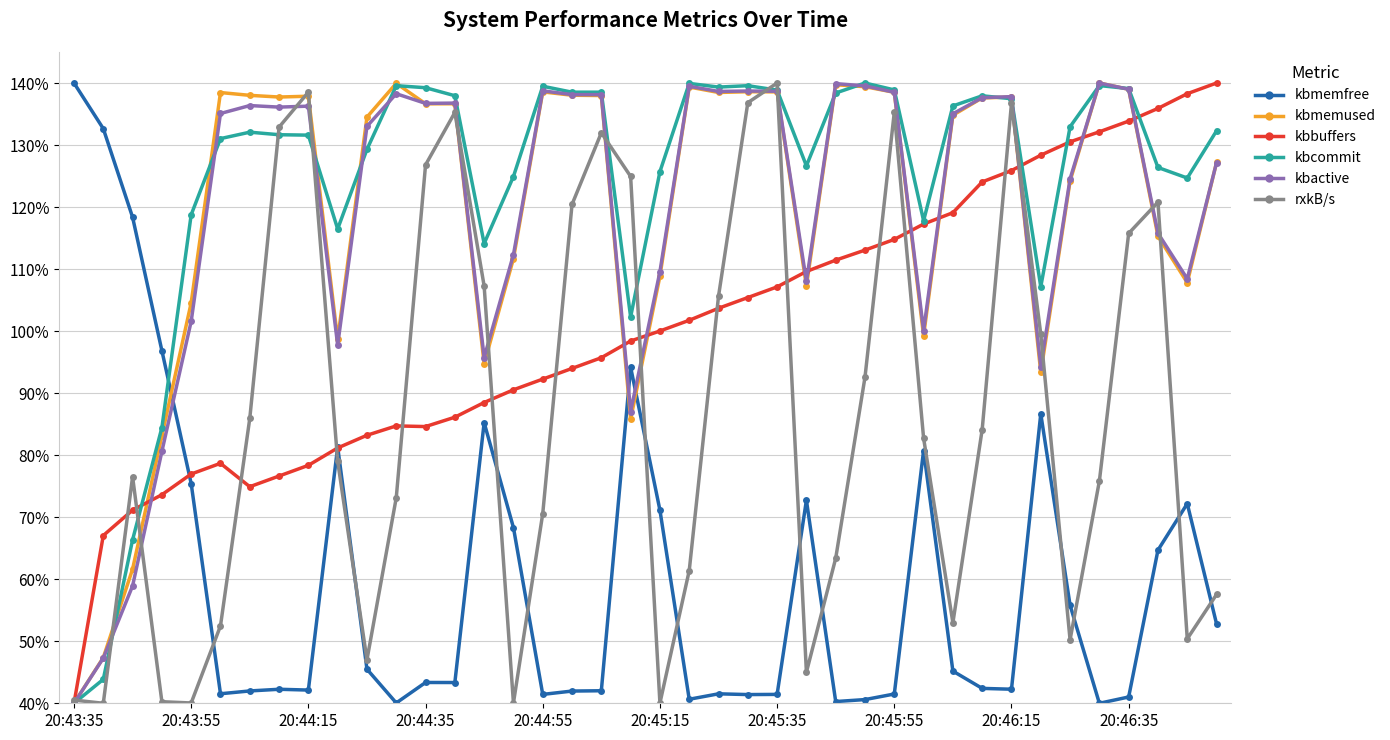

How many times do kbmemfree and kbactive cross each other?

3